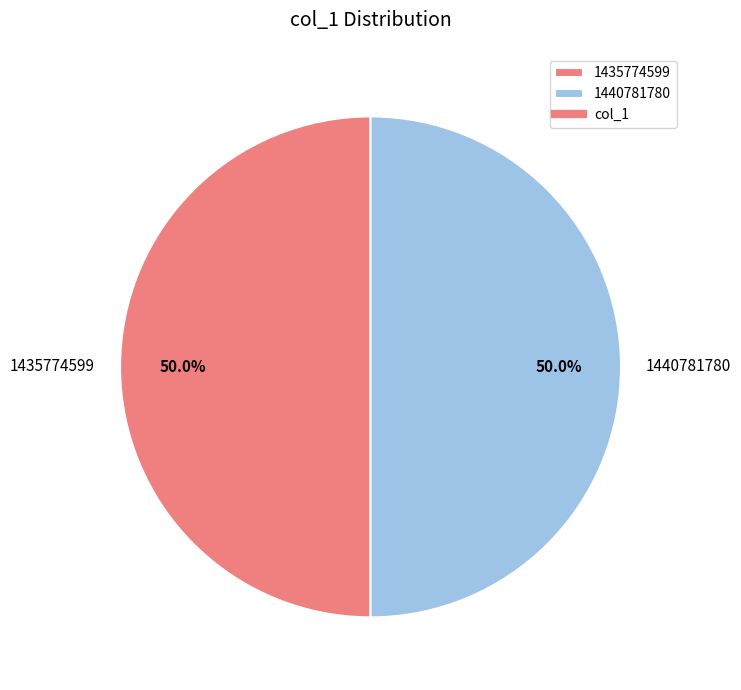

Approximately how many times larger is the value at 1435774599 compared to 1440781780?

1.0